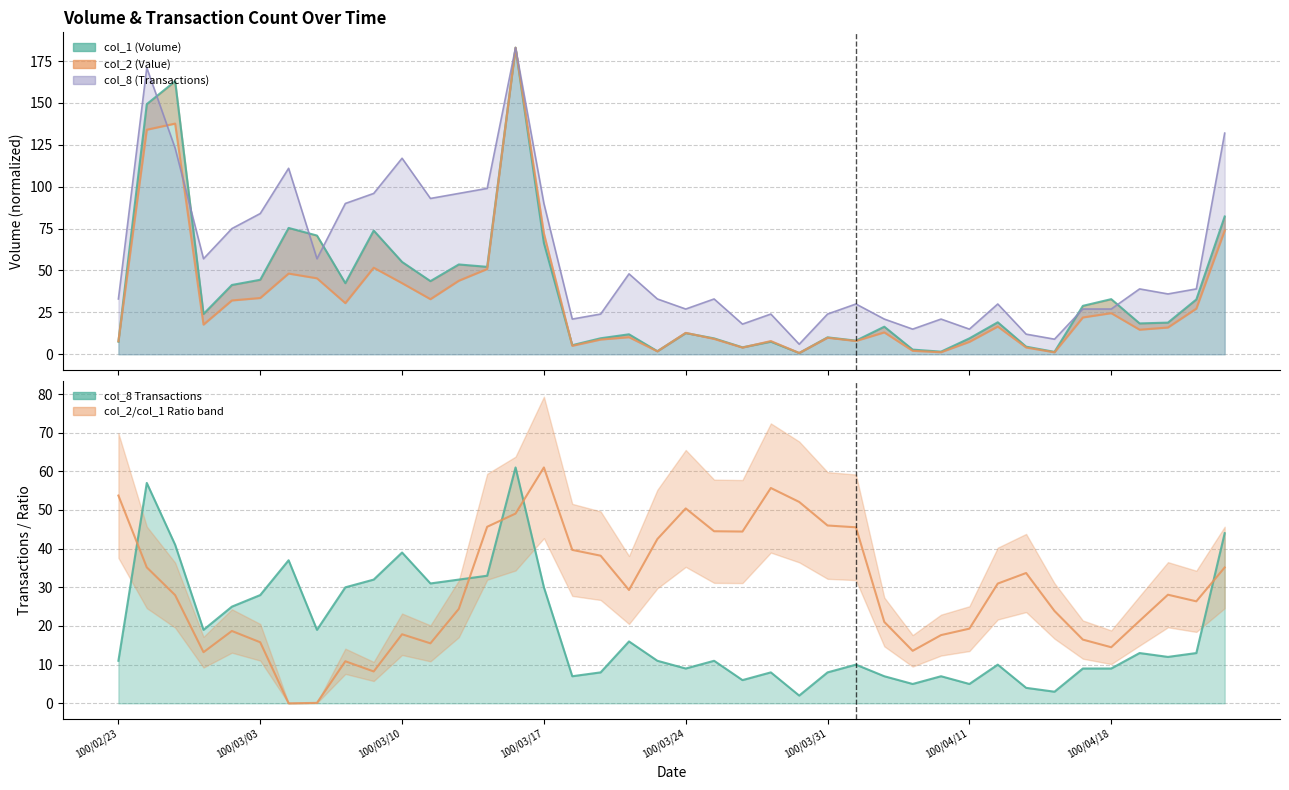

In col_1, how many points are lower than both neighbors (excluding endpoints)?

12